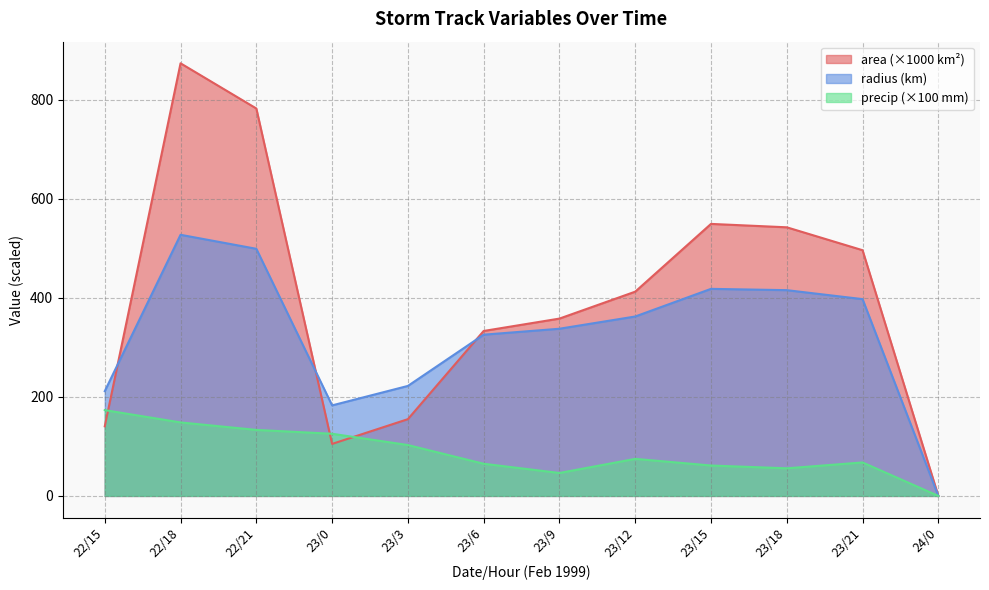

Rank the series by their maximum value, from lowest to highest.

precip (×100 mm), radius (km), area (×1000 km²)